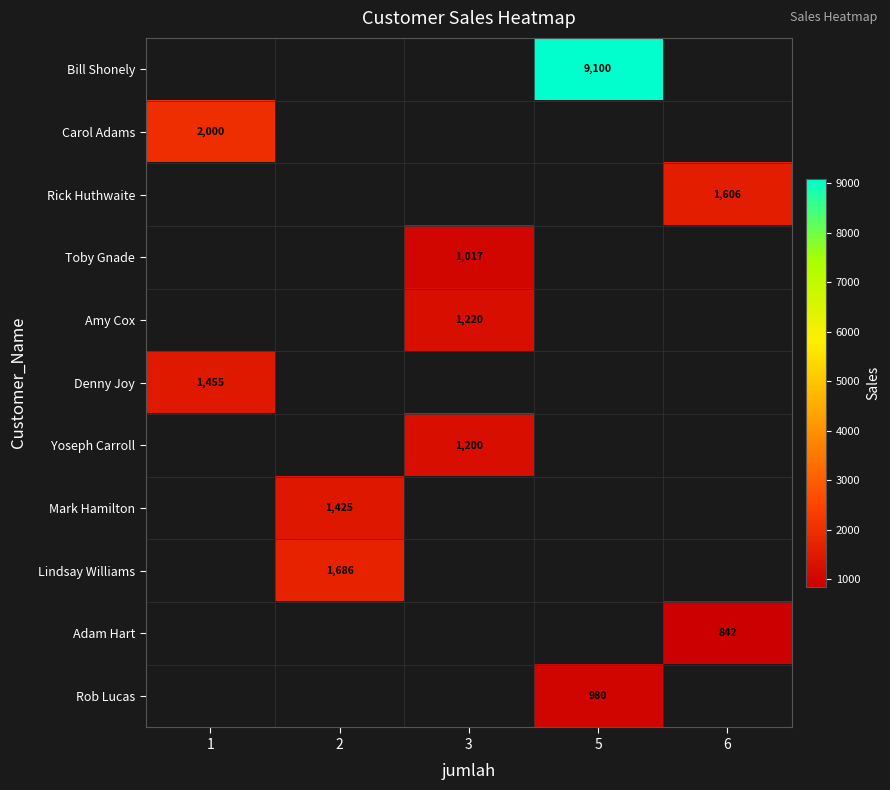

Which label corresponds to the largest value in the chart?

5